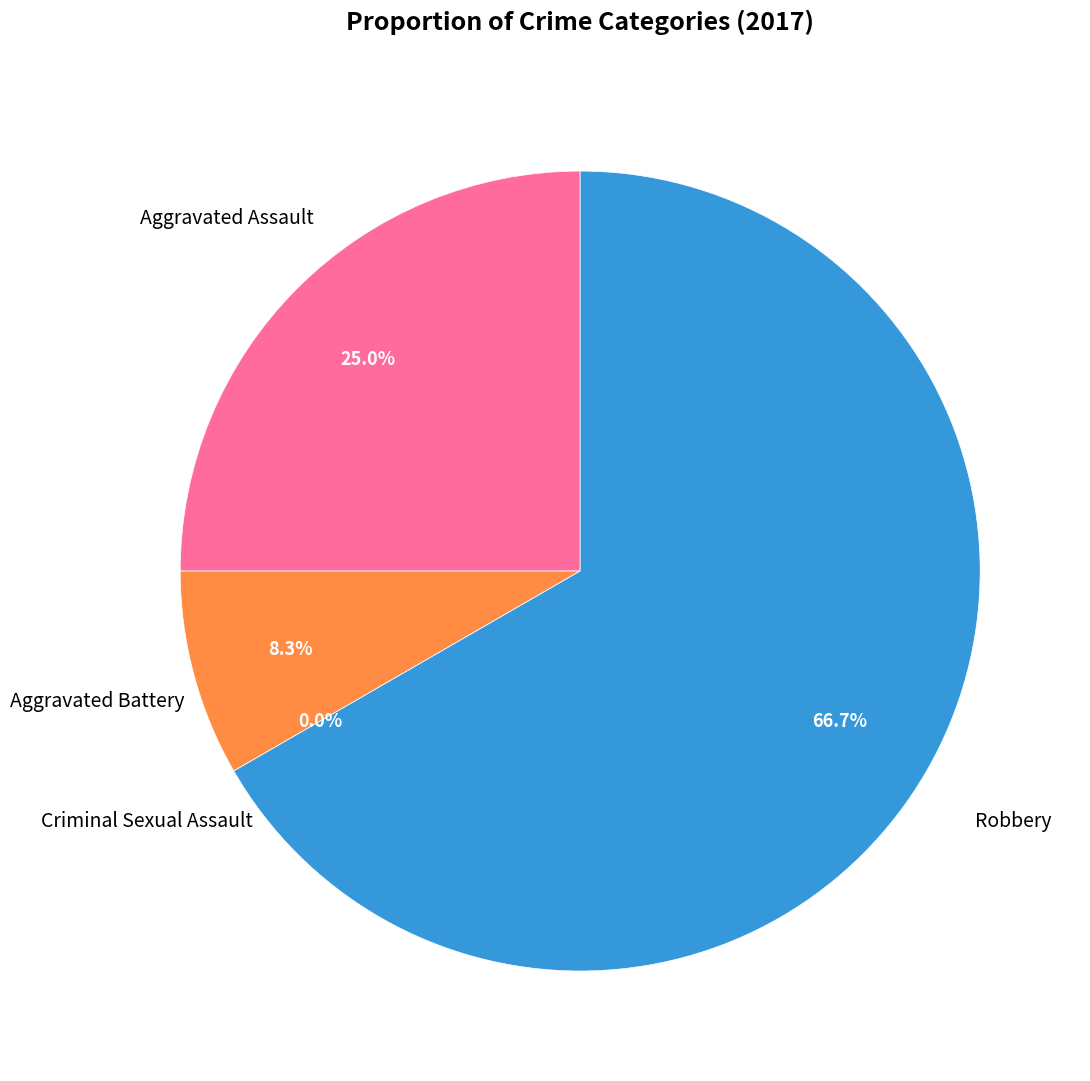

Does Aggravated Assault account for over 50% of the chart?

No